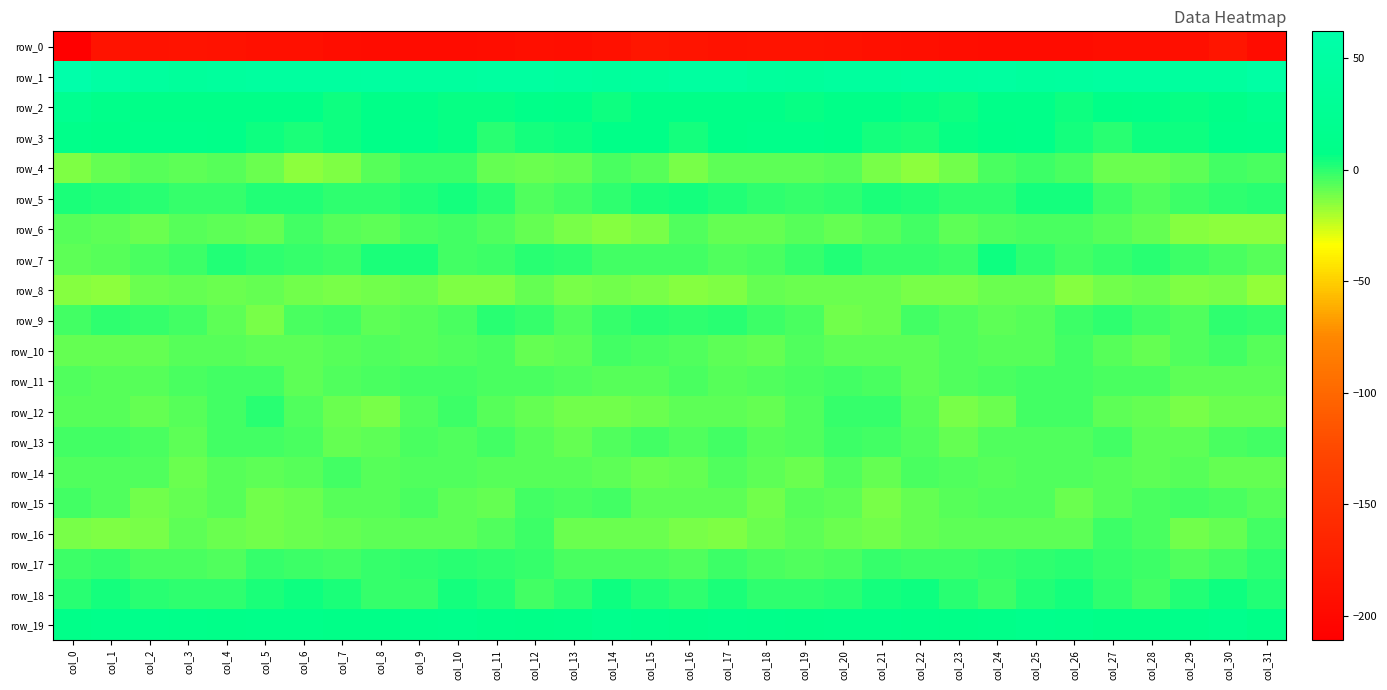

Is the value of row_16 at col_17 greater than the value of row_4 at col_12?

No